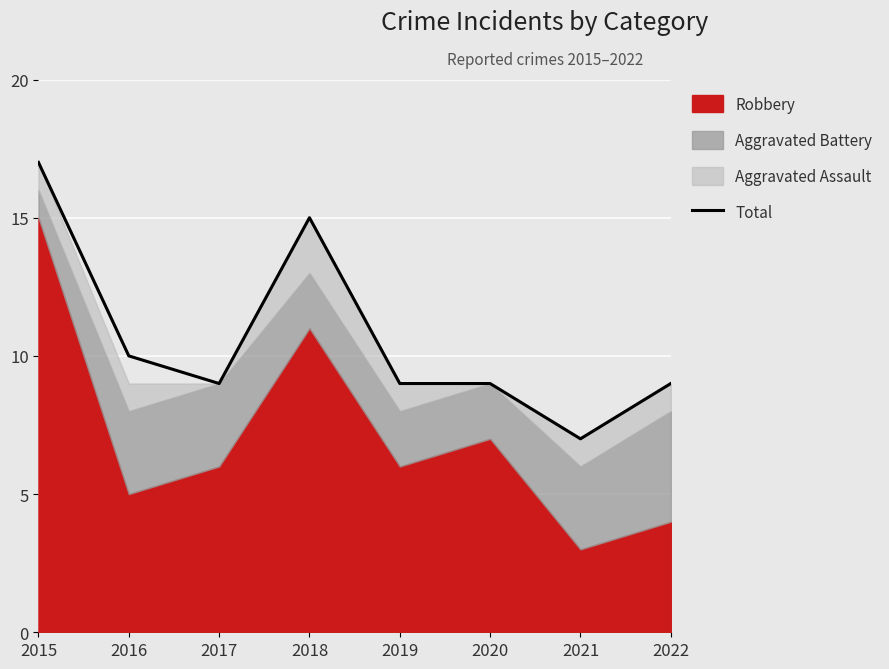

Reading left to right, list all the values displayed in this chart.

17	10	9	15	9	9	7	9